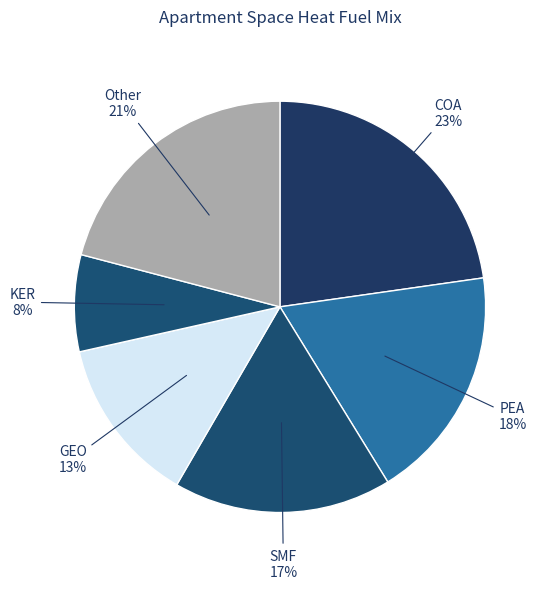

Count the number of slices in the pie.

6